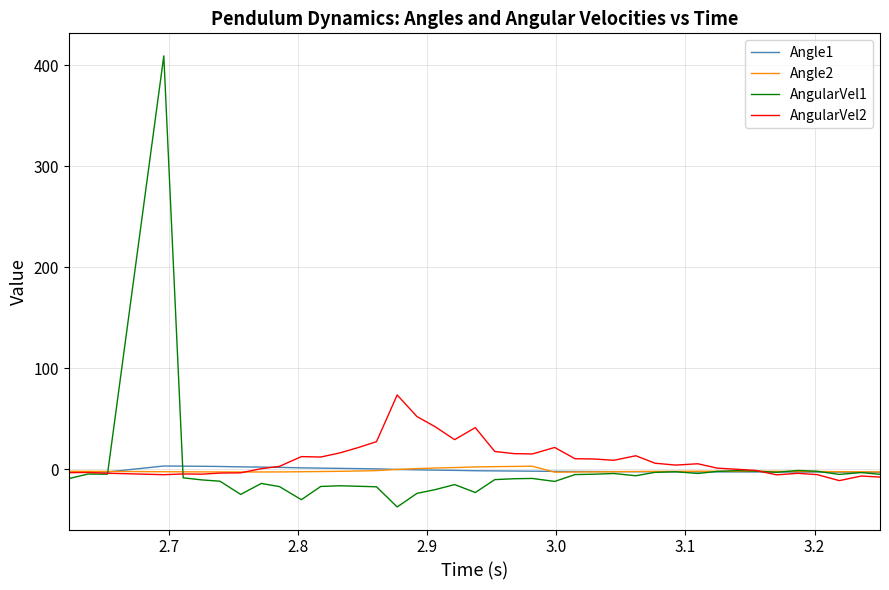

What is the highest value of the AngularVel2 series?

73.4